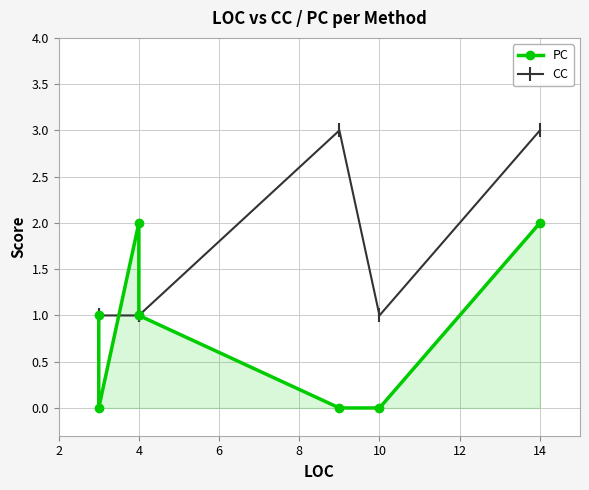

Count the PC values in the range 0 to 2.

8